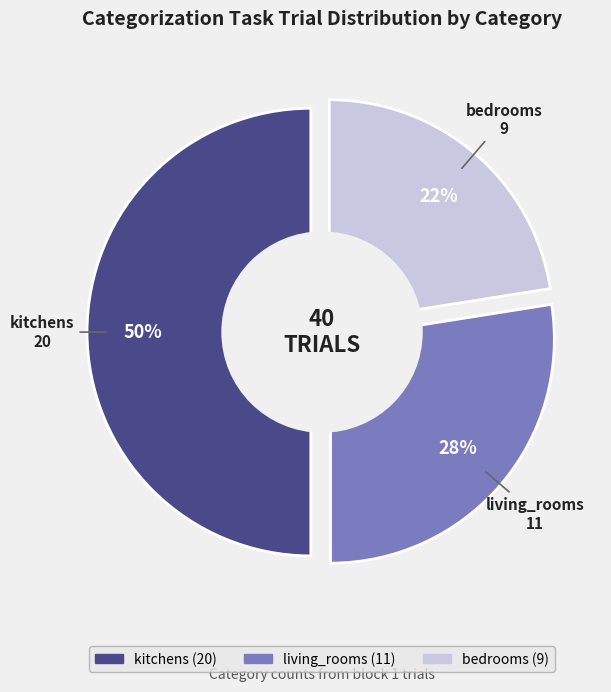

To the nearest percent, what is the combined percentage of bedrooms and living_rooms?

50%